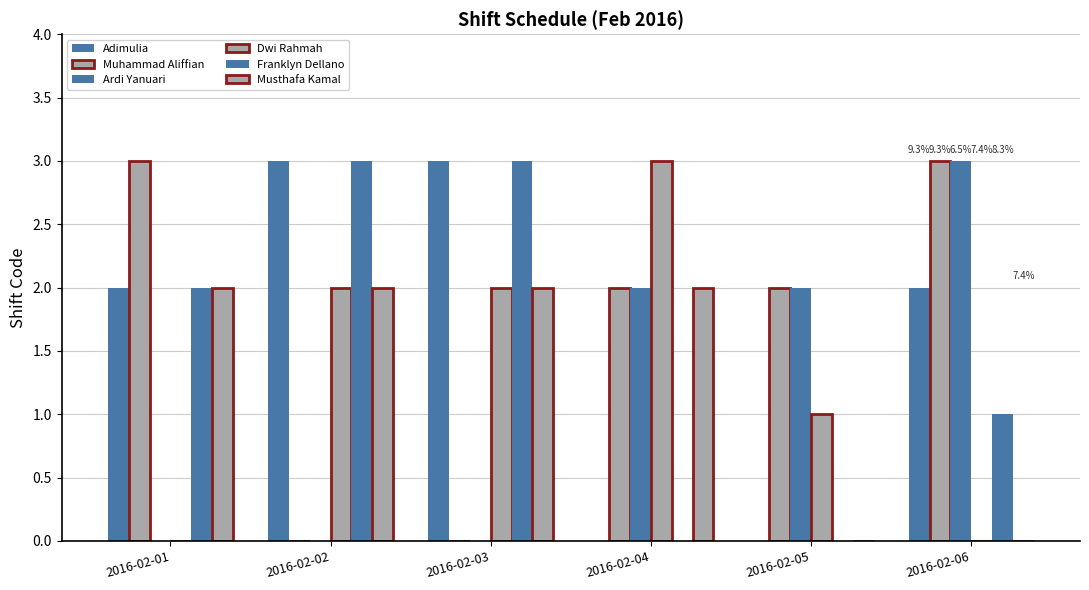

Which series has the largest range (max minus min)?

Adimulia